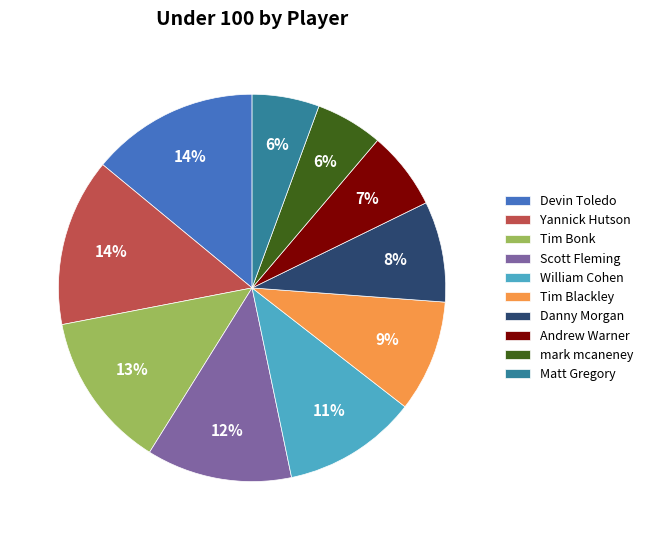

Is Matt Gregory the majority of the pie?

No